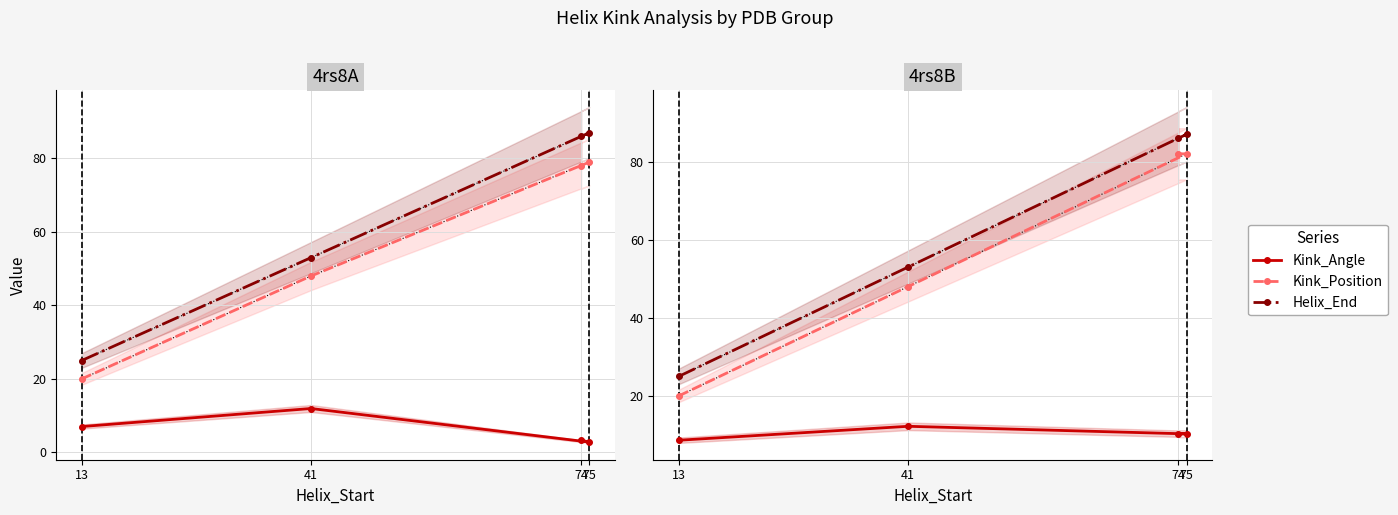

Where is Helix_End nearest to the value 56?

41